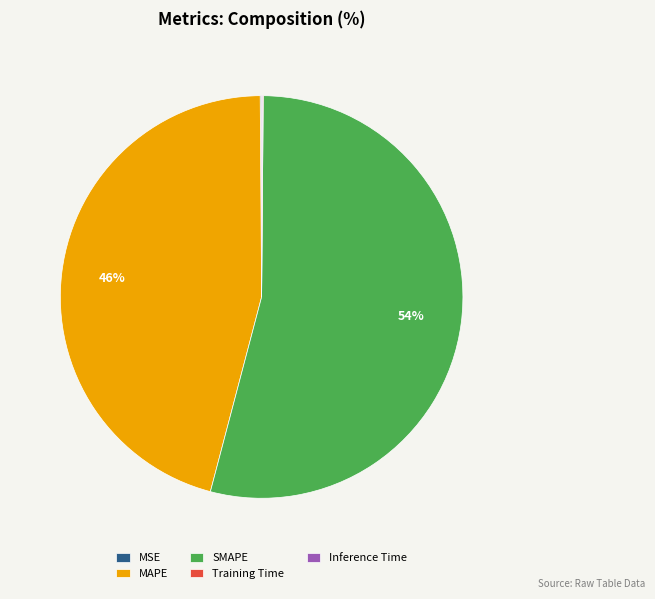

Which category has the biggest portion of the pie?

SMAPE